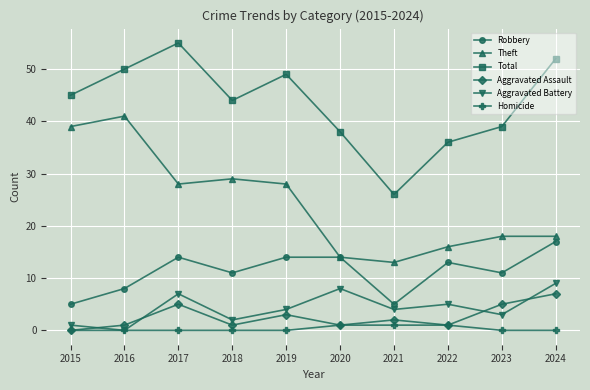

What is the spread (max minus min) of values at 2016?

50